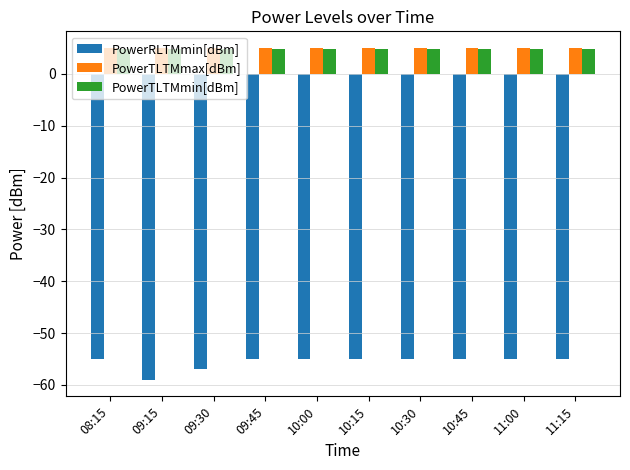

What is the maximum value shown in the chart?

5.0